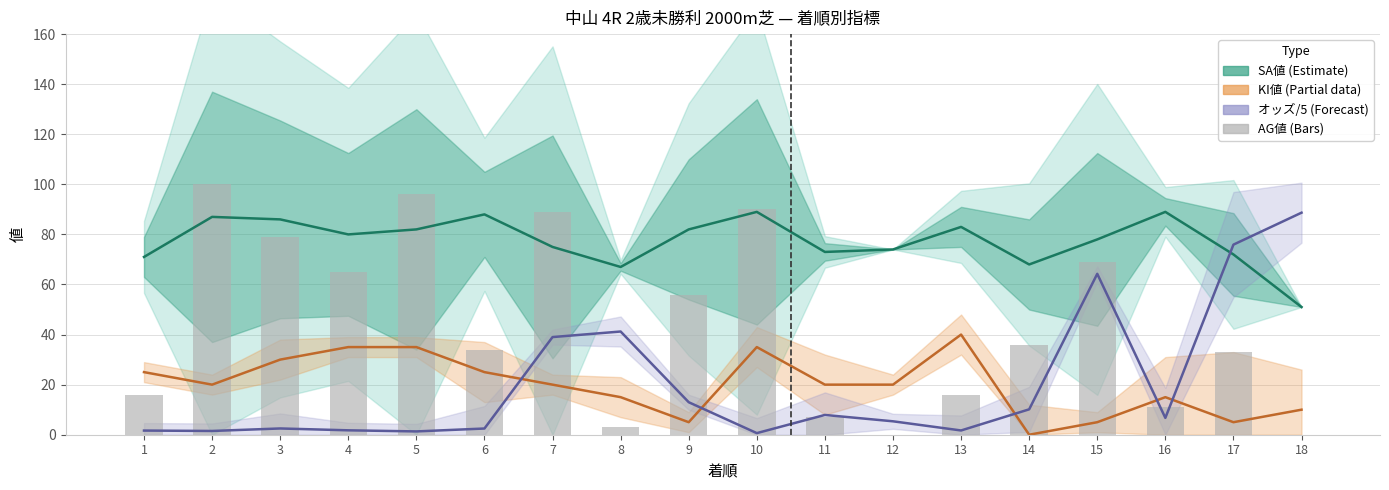

Rank the categories by オッズ/5 (Forecast) value from lowest to highest.

10, 5, 2, 1, 13, 4, 6, 3, 12, 16, 11, 14, 9, 7, 8, 15, 17, 18